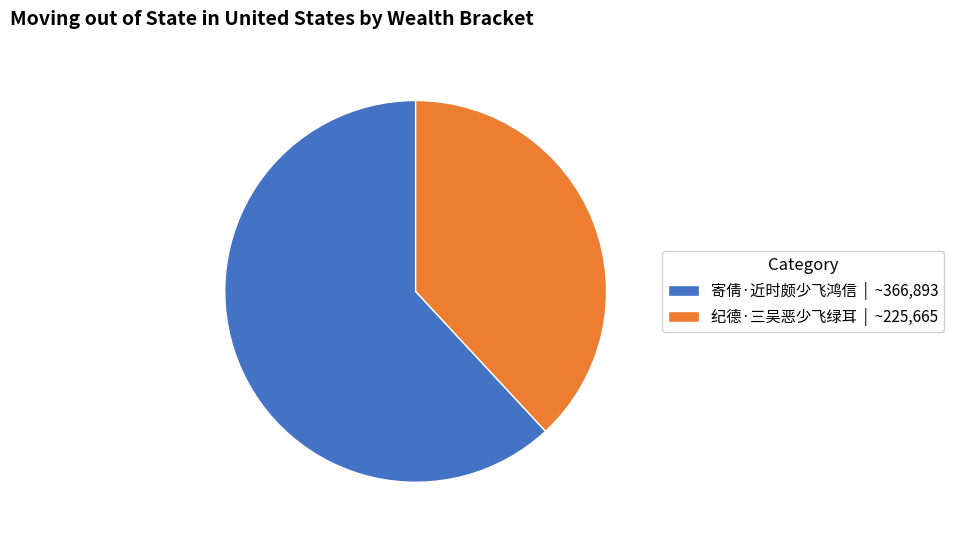

Which category has the biggest portion of the pie?

寄倩·近时颇少飞鸿信